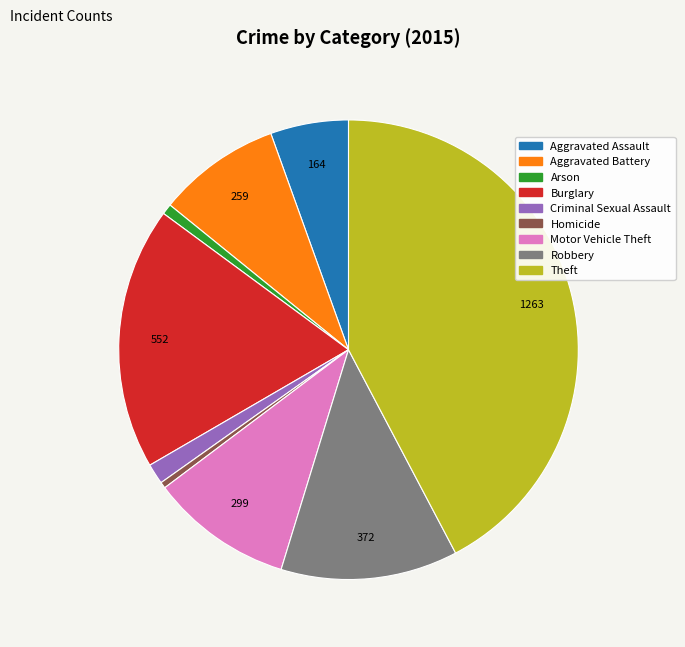

Approximately how many times larger is the value at Theft compared to Robbery?

3.4